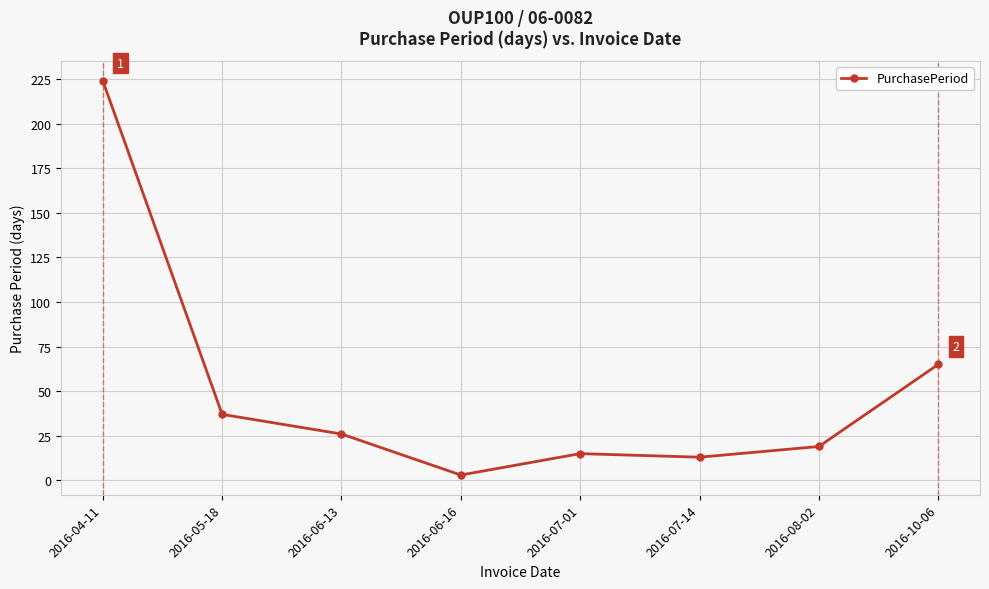

What is the difference between the second highest and second lowest values?

52